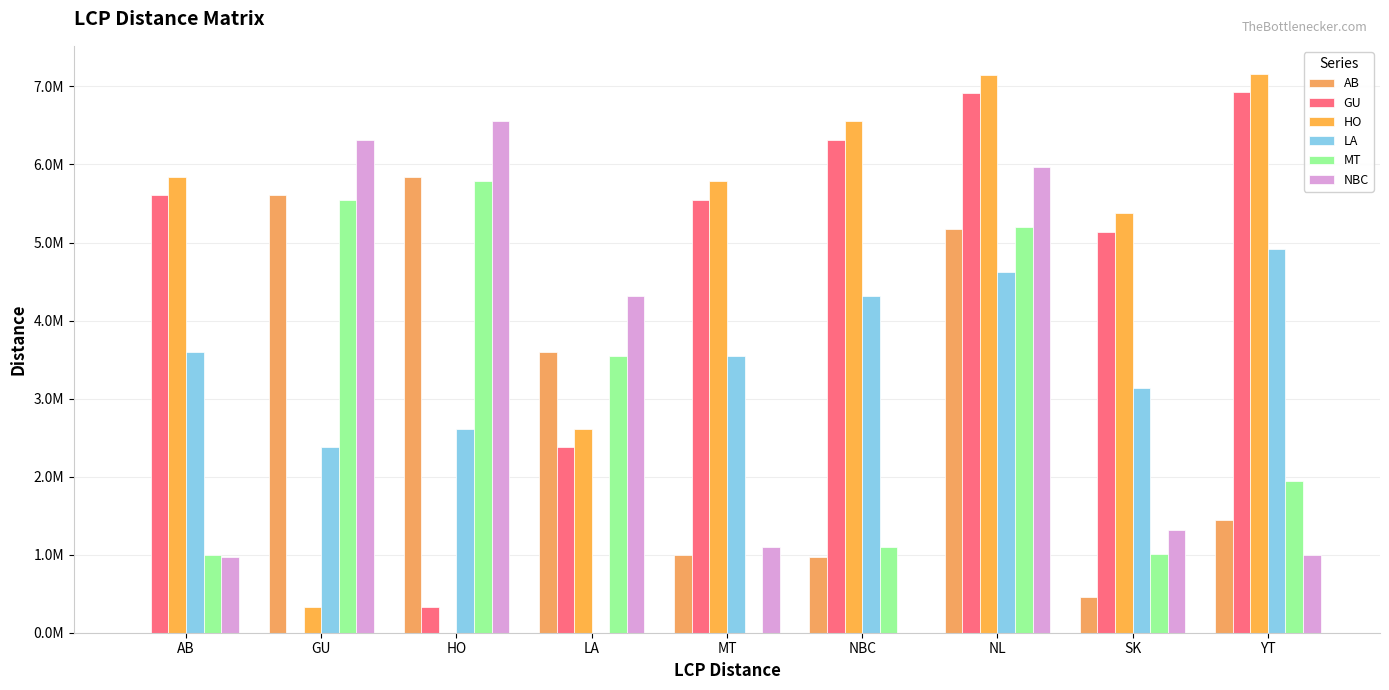

Does the chart contain stacked bars?

No